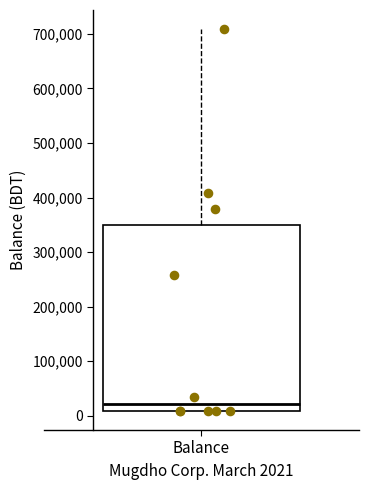

Read this box plot against the y-axis: the position of the median line, the range covered by the box, and the ends of both whiskers. The values are not printed on the chart, so give them approximately, as read against the axis.

median 20000, box 10000 to 350000, whiskers 10000 to 710000